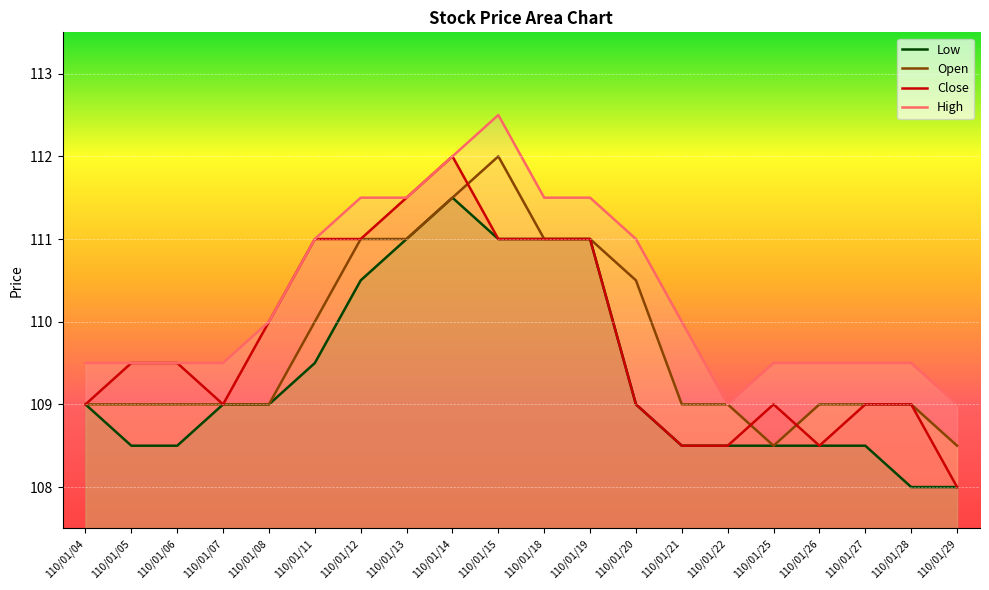

Reading right to left, list all the values displayed in this chart.

Close: 108.0	109.0	109.0	108.5	109.0	108.5	108.5	109.0	111.0	111.0	111.0	112.0	111.5	111.0	111.0	110.0	109.0	109.5	109.5	109.0
High: 109.0	109.5	109.5	109.5	109.5	109.0	110.0	111.0	111.5	111.5	112.5	112.0	111.5	111.5	111.0	110.0	109.5	109.5	109.5	109.5
Low: 108.0	108.0	108.5	108.5	108.5	108.5	108.5	109.0	111.0	111.0	111.0	111.5	111.0	110.5	109.5	109.0	109.0	108.5	108.5	109.0
Open: 108.5	109.0	109.0	109.0	108.5	109.0	109.0	110.5	111.0	111.0	112.0	111.5	111.0	111.0	110.0	109.0	109.0	109.0	109.0	109.0